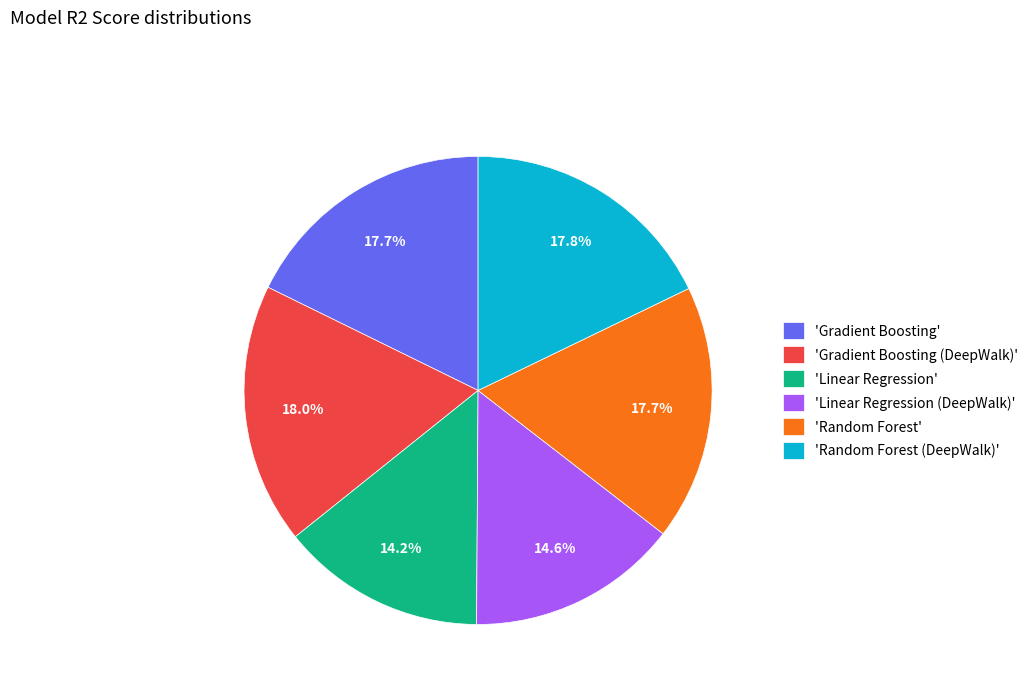

What percentage is NOT represented by 'Random Forest (DeepWalk)'?

82.2%